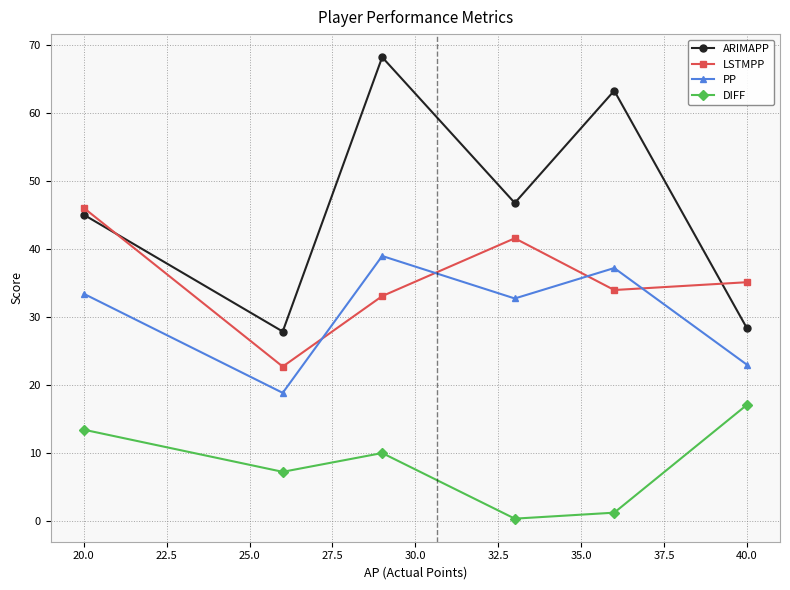

What is the difference between the second highest and minimum values in the DIFF series?

13.1